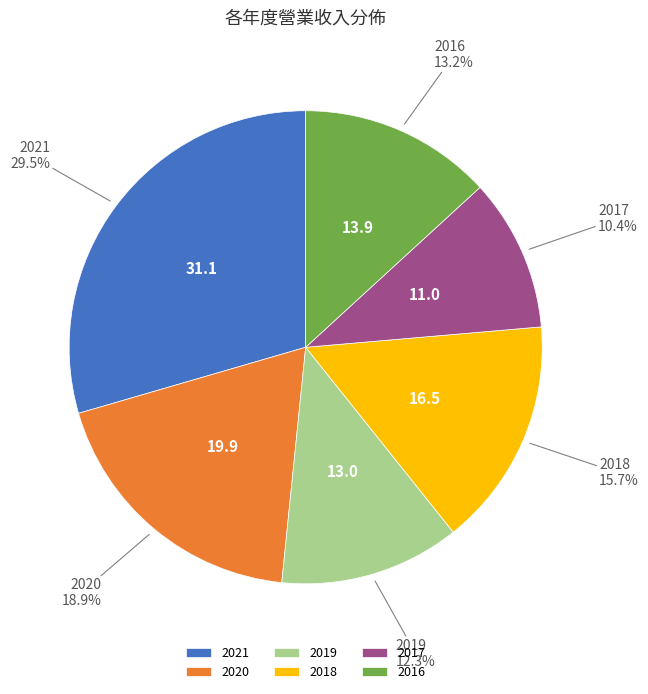

To the nearest percent, what is the difference between the largest and smallest slice percentages?

19%